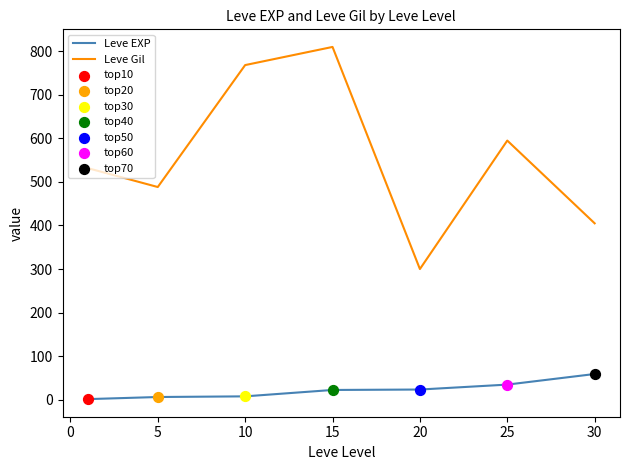

Which series has the largest total across all categories?

Leve Gil